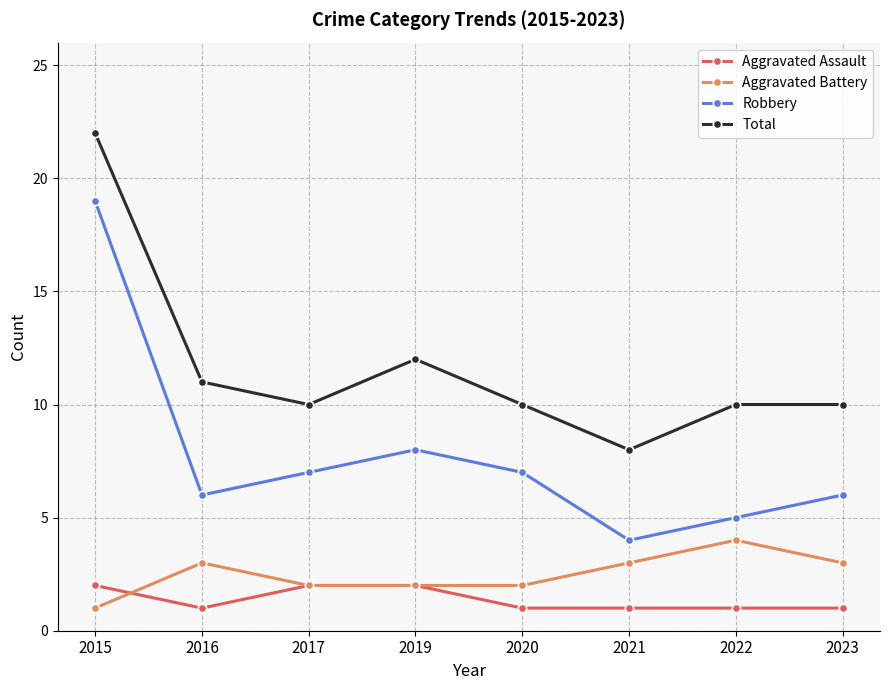

At which category does Aggravated Battery reach its first local peak?

2016